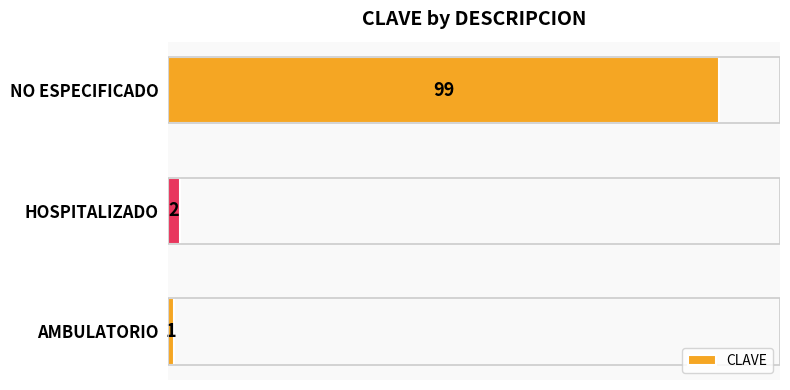

Are the bars horizontal?

Yes